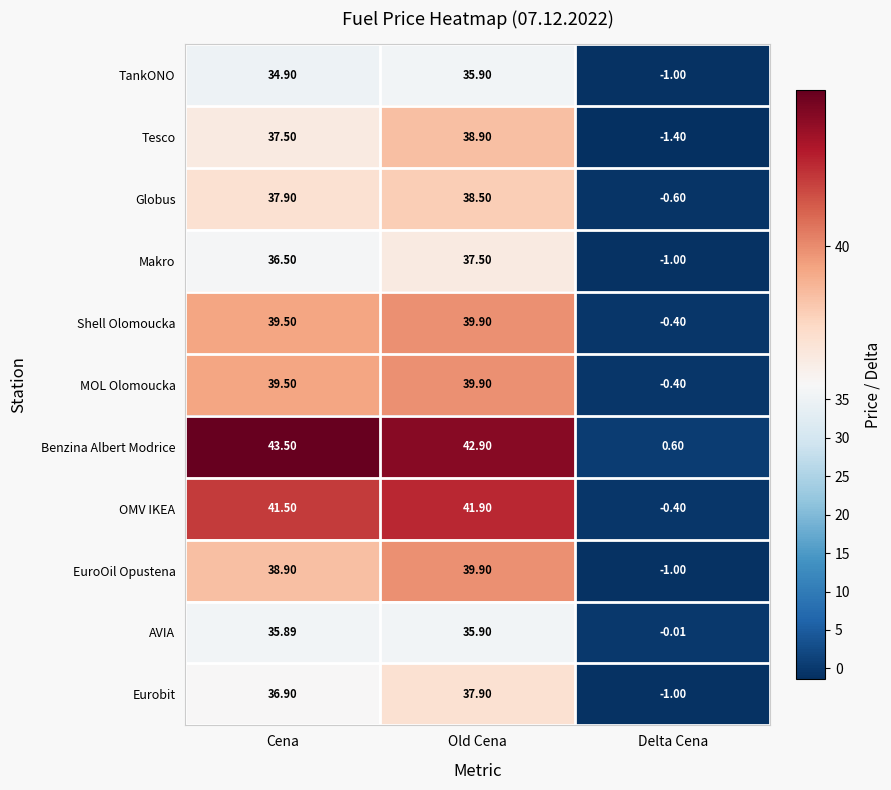

Which series has the largest total across all categories?

Benzina Albert Modrice